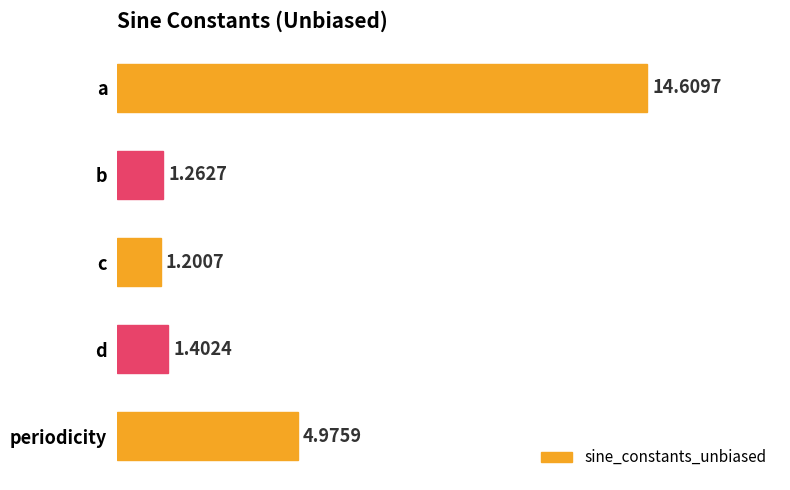

Does the chart contain any negative values?

No